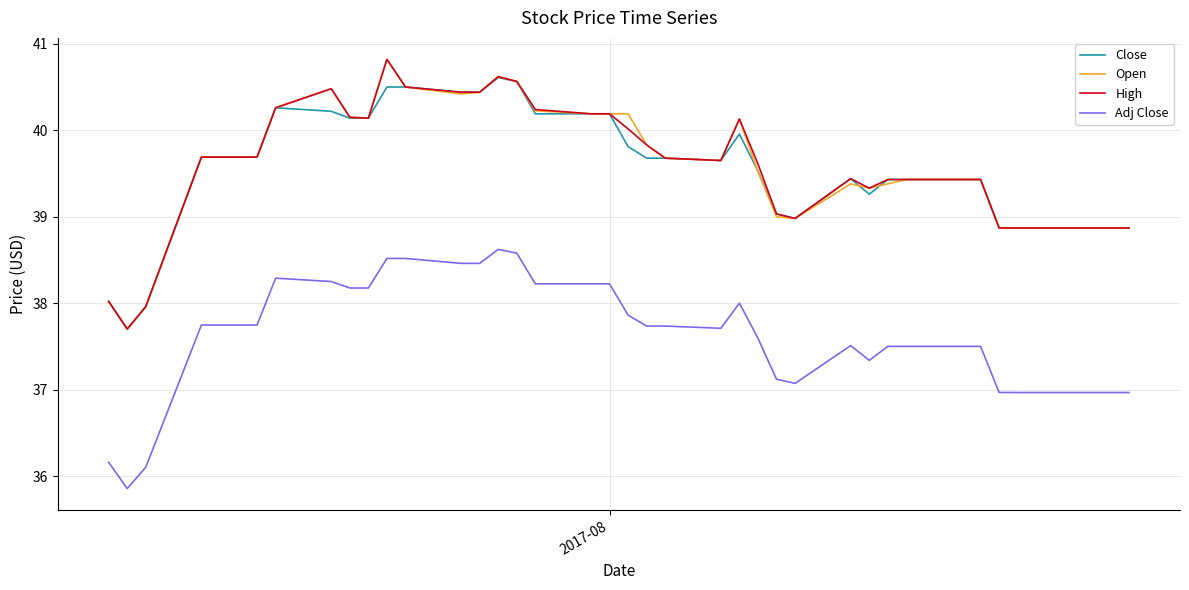

What is the difference between the maximum and minimum values in the High series?

3.1